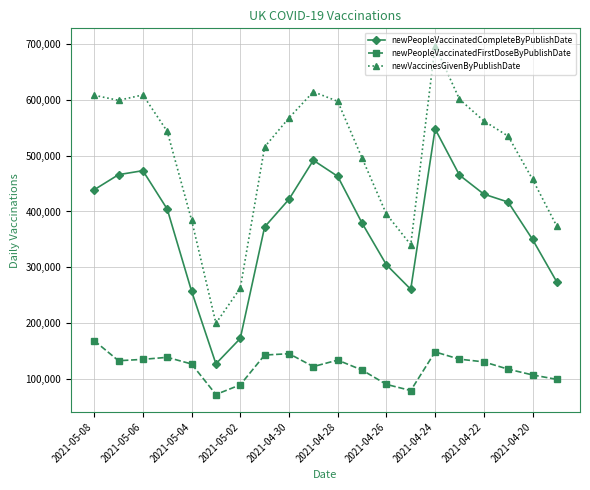

Which series has the largest range (max minus min)?

newVaccinesGivenByPublishDate